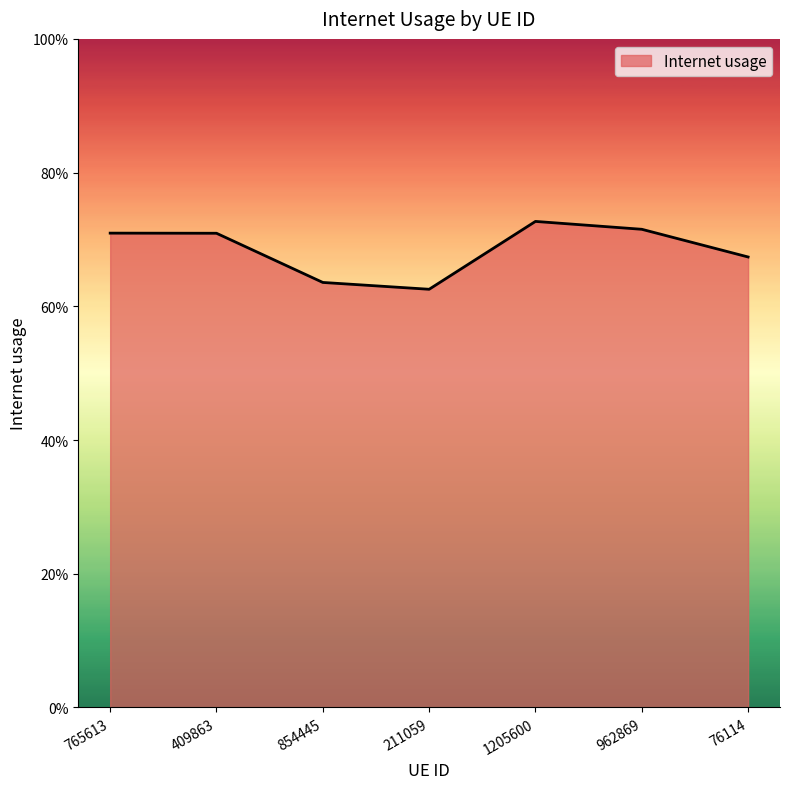

What is the label of the 5th point from the right?

854445